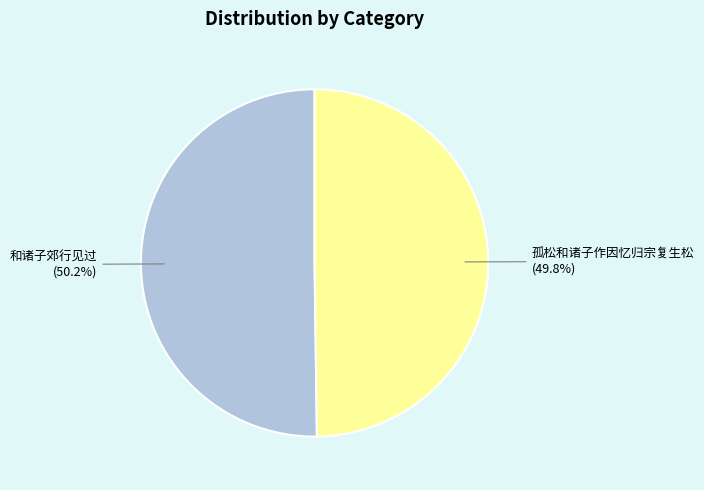

To the nearest percent, what percentage of the pie is 孤松和诸子作因忆归宗复生松?

50%